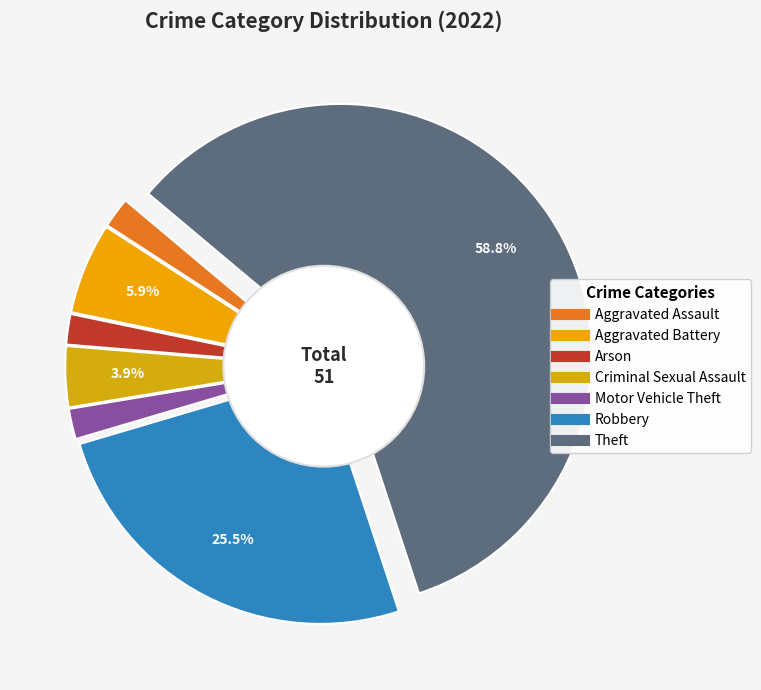

Rank the categories by value from highest to lowest.

Theft, Robbery, Aggravated Battery, Criminal Sexual Assault, Aggravated Assault, Arson, Motor Vehicle Theft